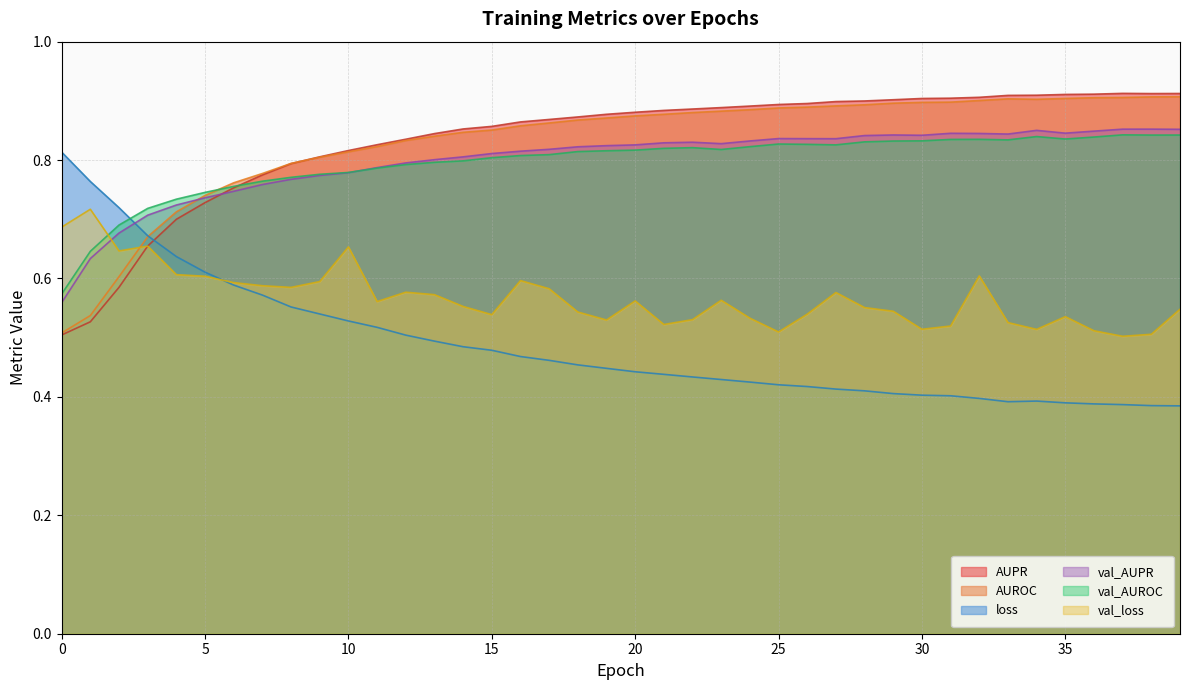

What is the spread (max minus min) of values at 12?

0.3